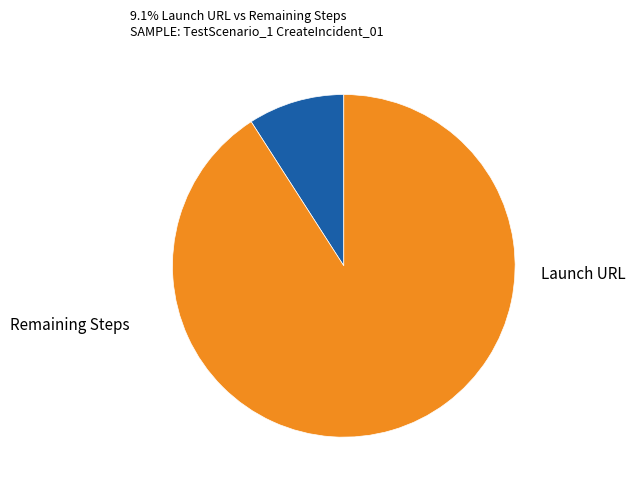

Does any single category account for the majority?

Yes